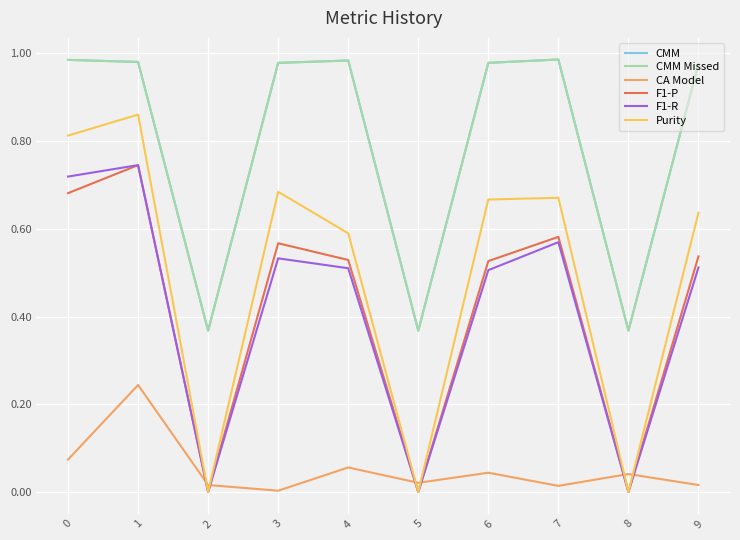

Which series changed the most between 5 and 7?

Purity